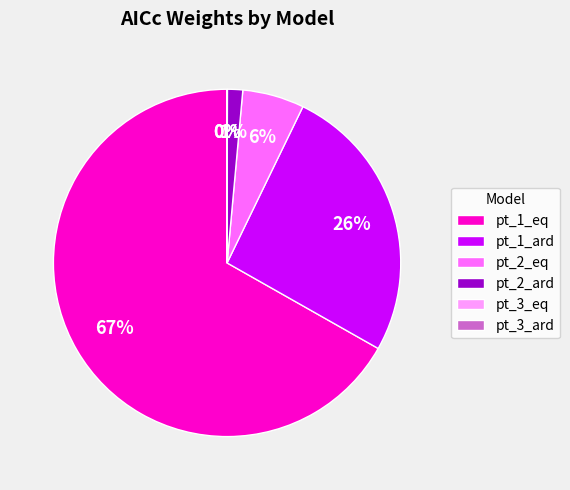

Is the sum of pt_1_ard and pt_1_eq greater than half?

Yes